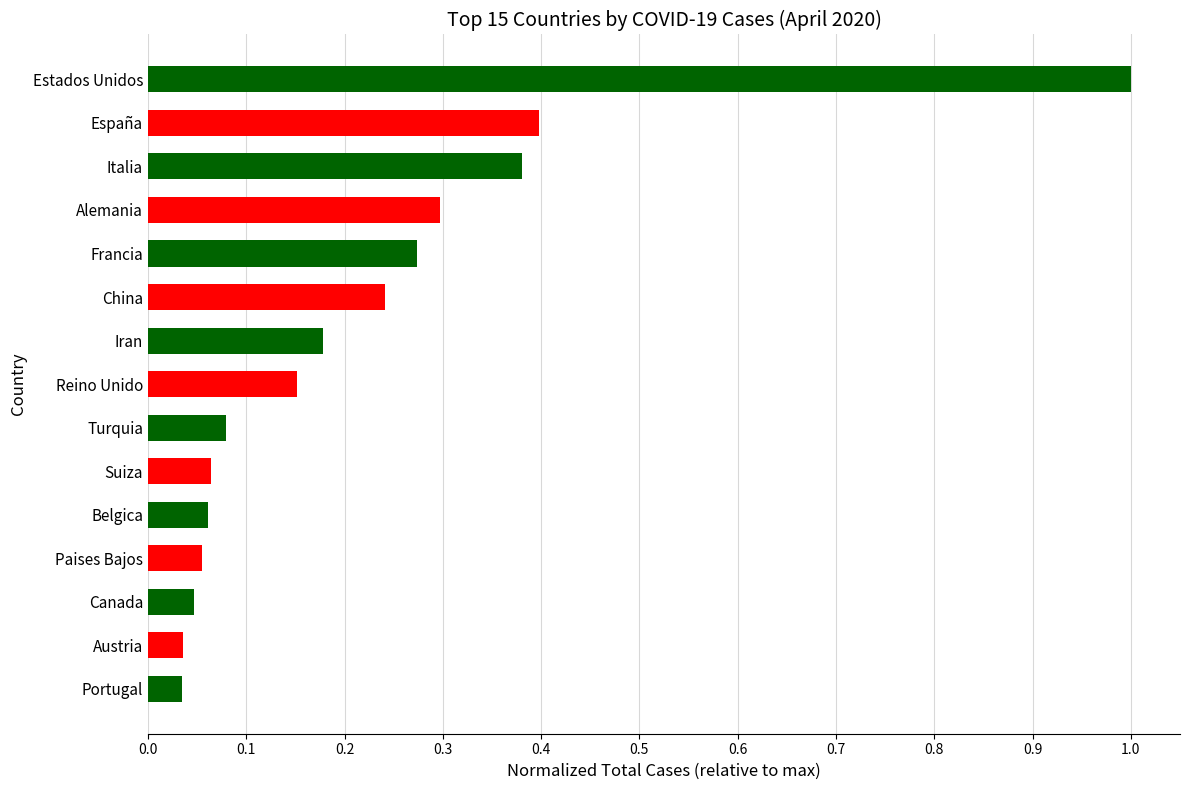

Is it true that the value at España is 0.2?

False